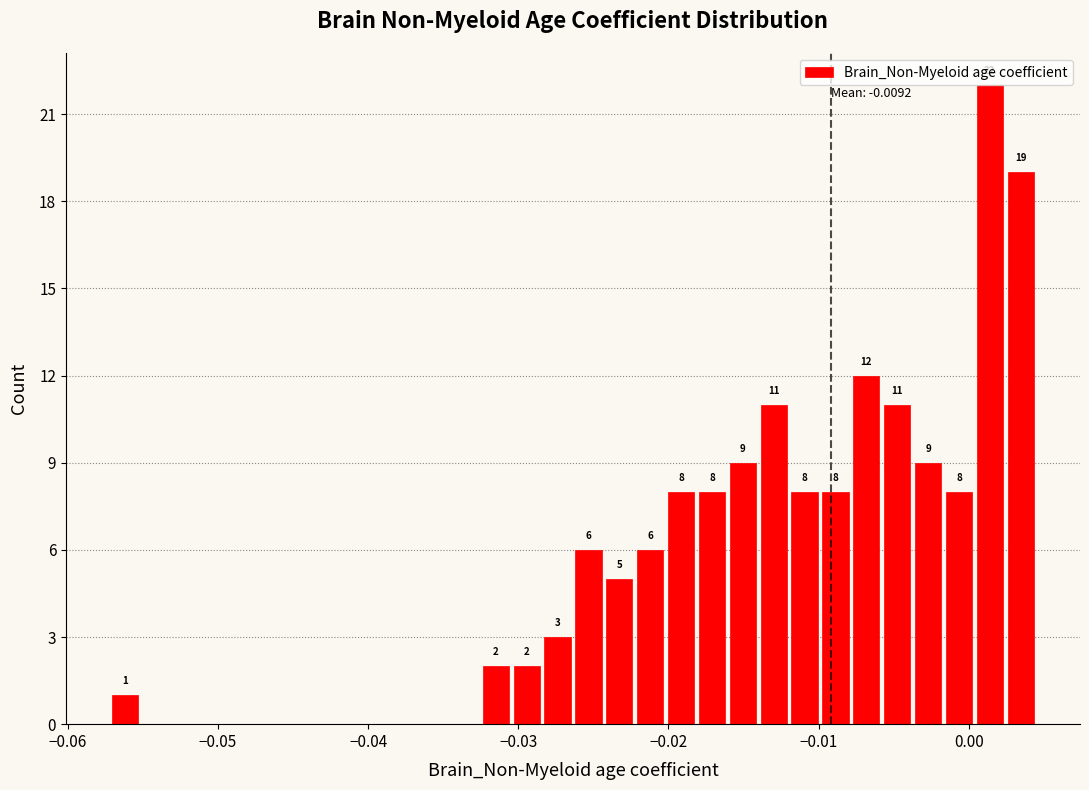

Read against the x-axis, roughly where is the centre of the tallest bar?

0.001